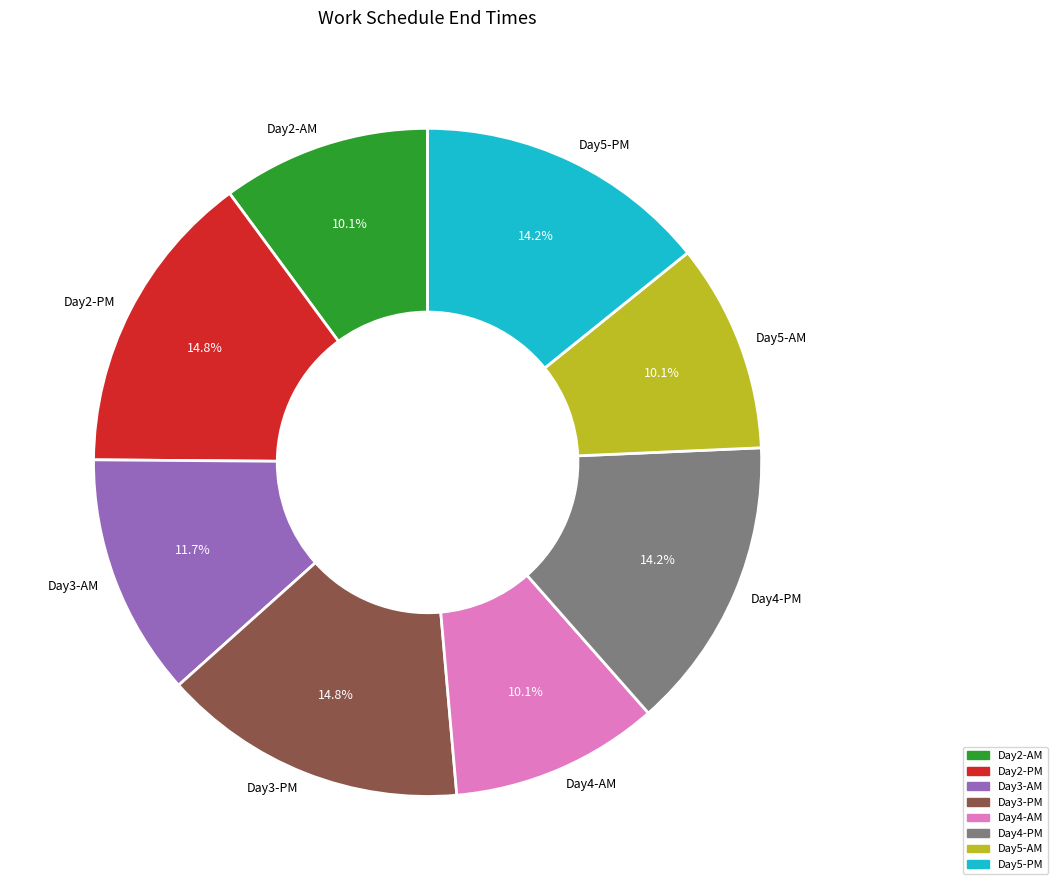

Is there a majority slice in this chart?

No